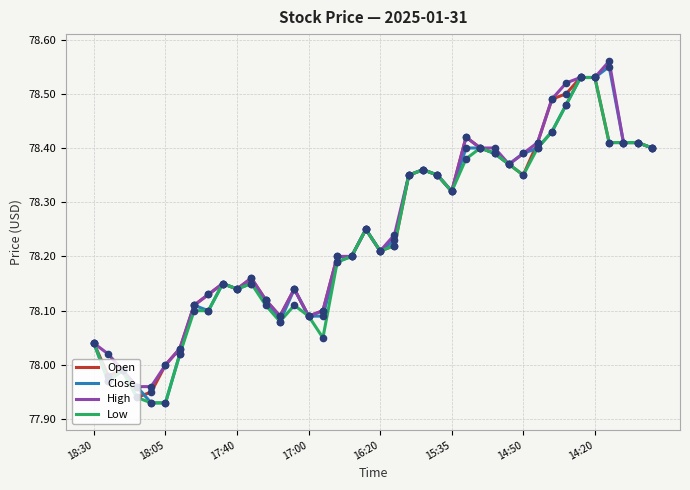

What is the average value of the High series?

78.2